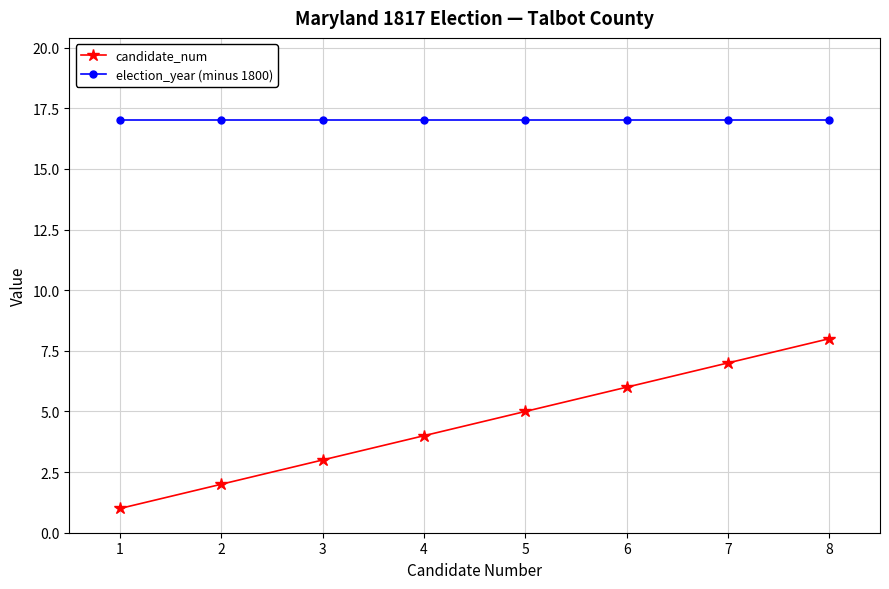

What is the greatest value displayed?

17